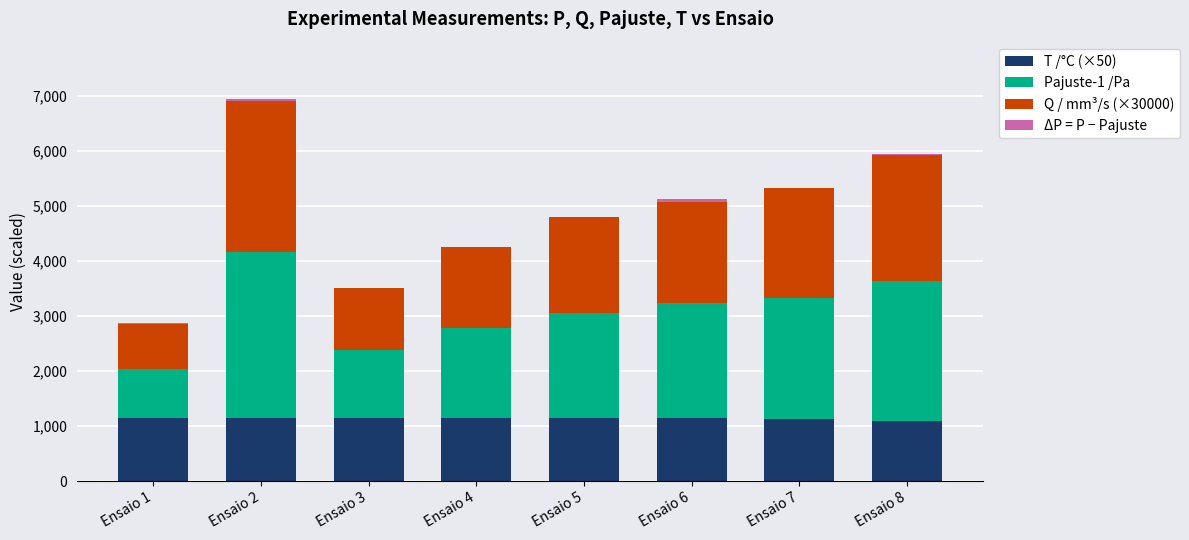

At which label does Pajuste-1 /Pa reach its minimum?

Ensaio 1